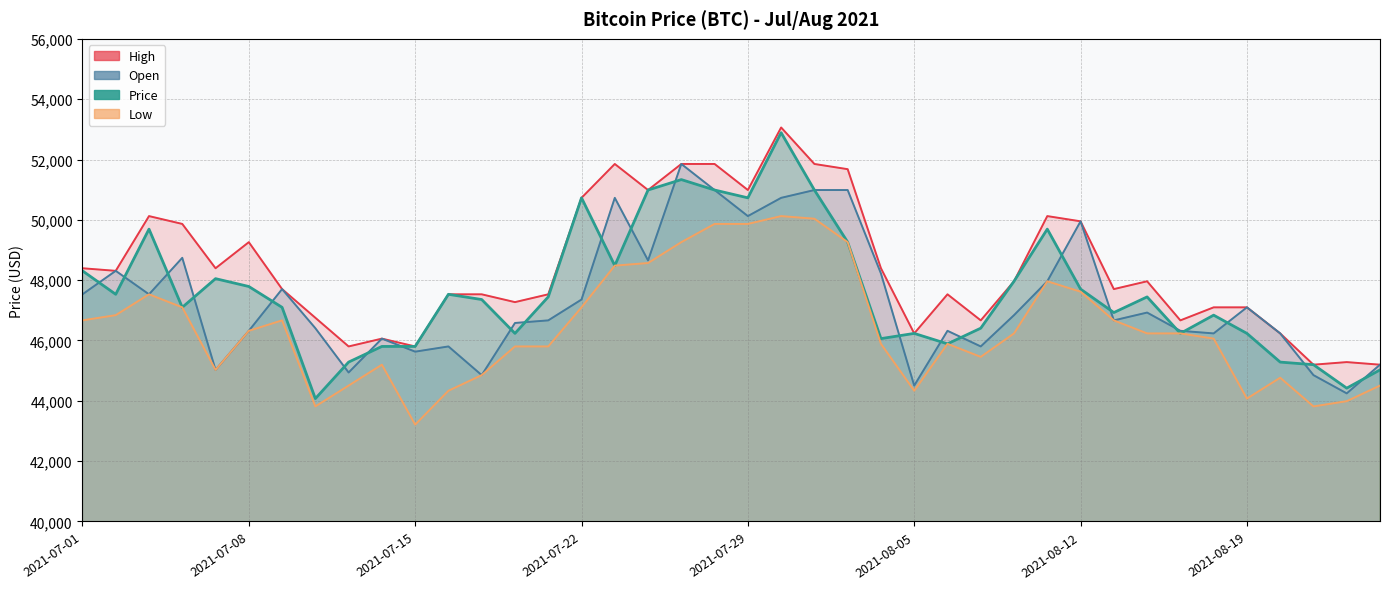

How many data points in Price are less than 47445?

20